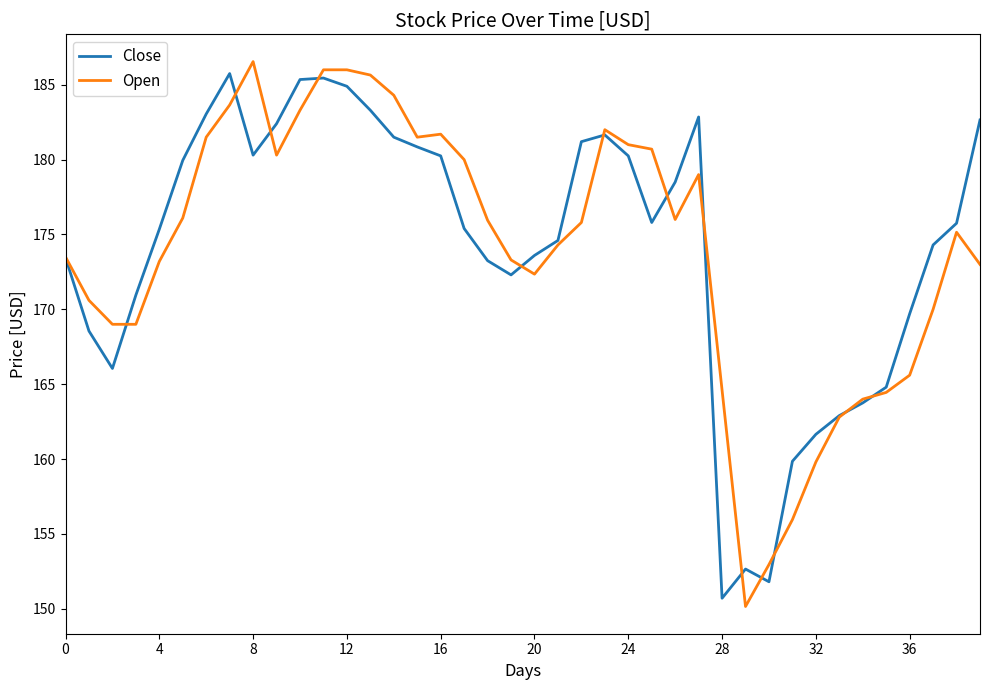

What is the smallest value displayed?

150.1